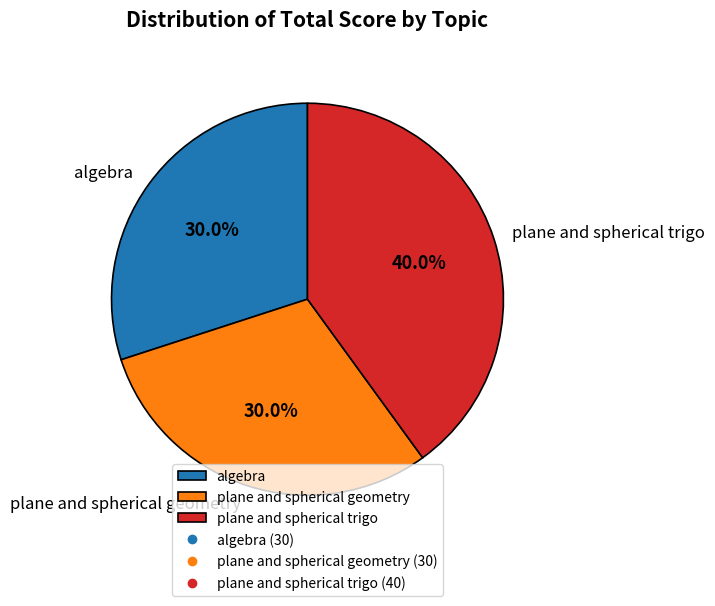

To the nearest percent, what portion does plane and spherical trigo represent?

40%